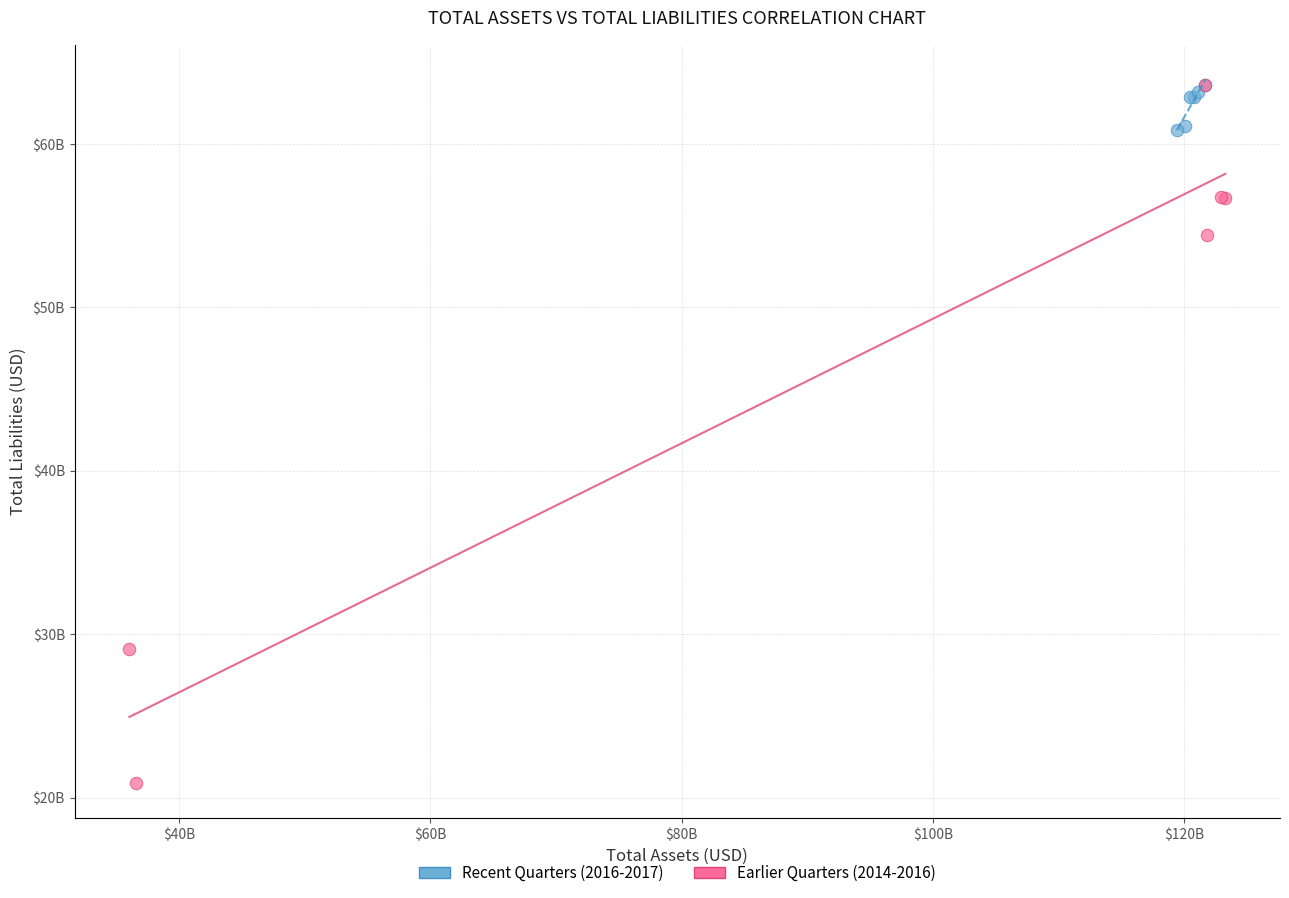

Which series contains the lowest Y value?

Earlier Quarters (2014-2016)